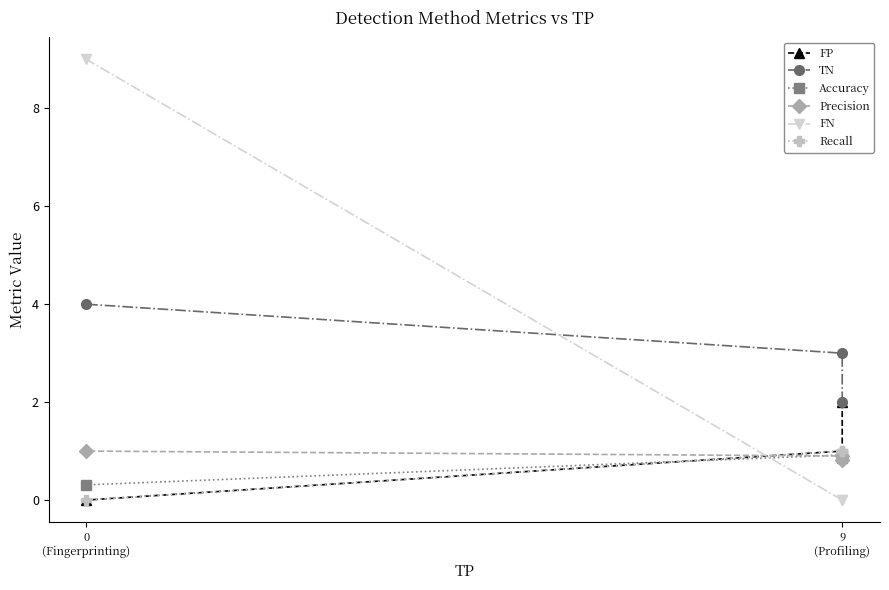

What position from the left is 9
(Profiling)?

2